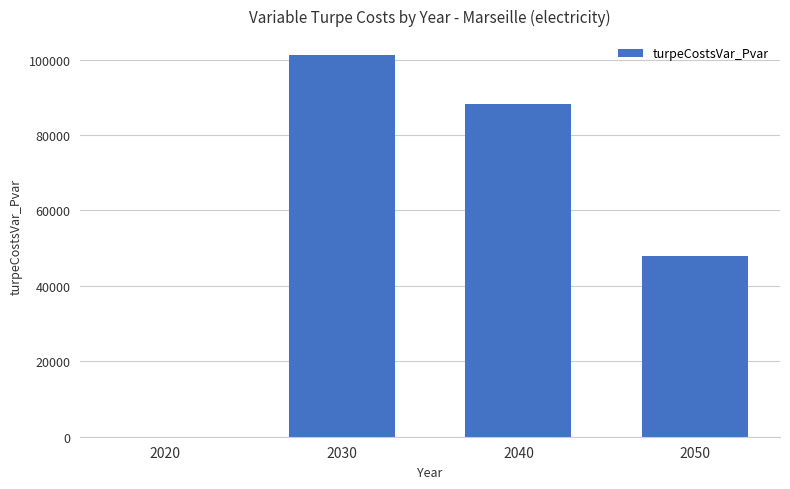

What is the average value?

59329.7